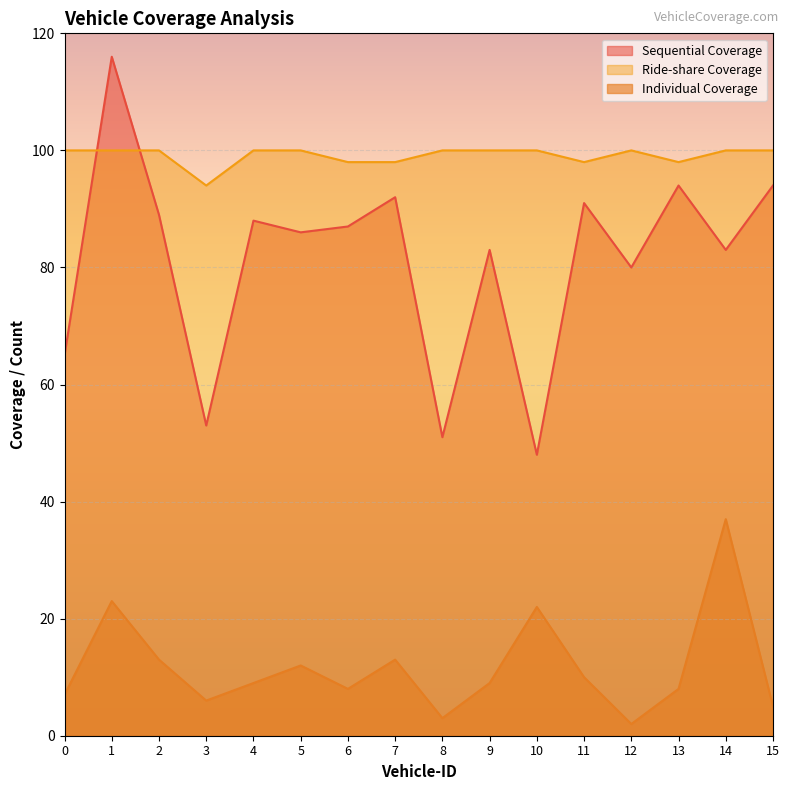

What are all the series names shown in the legend?

Sequential Coverage, Ride-share Coverage, Individual Coverage